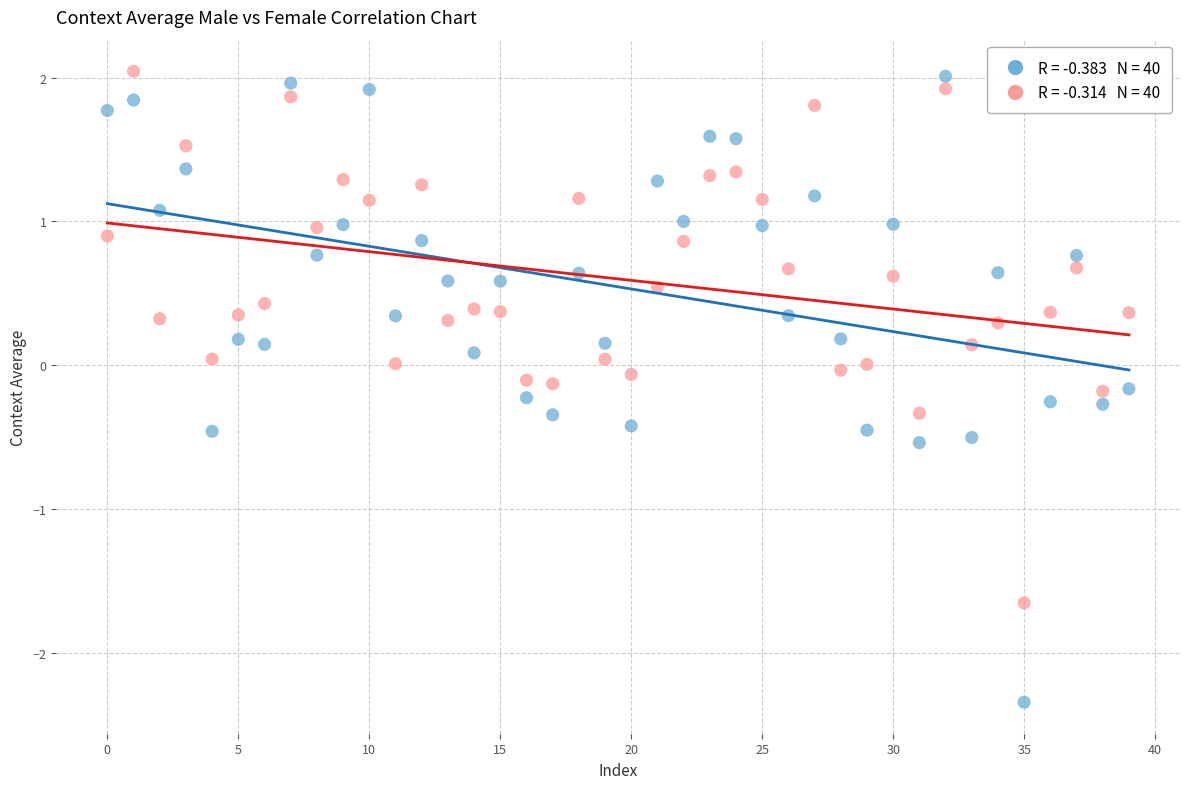

Across all data points, what is the range of Y values (max minus min)?

4.4